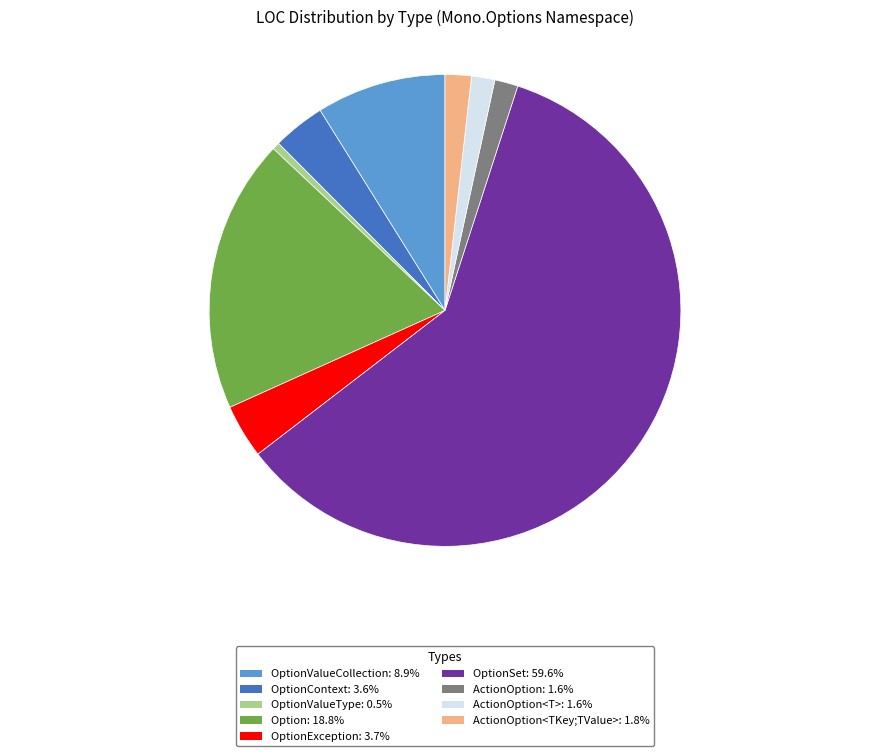

Approximately how many times larger is the value at OptionContext: 3.6% compared to OptionValueCollection: 8.9%?

0.4